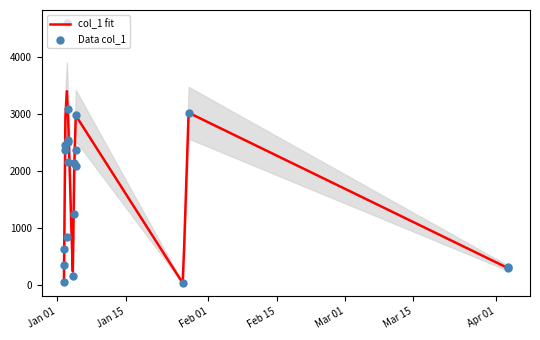

What is the change in value from 2019-01-03 03:55:36 to 2019-04-03 09:21:50?

-2235.2